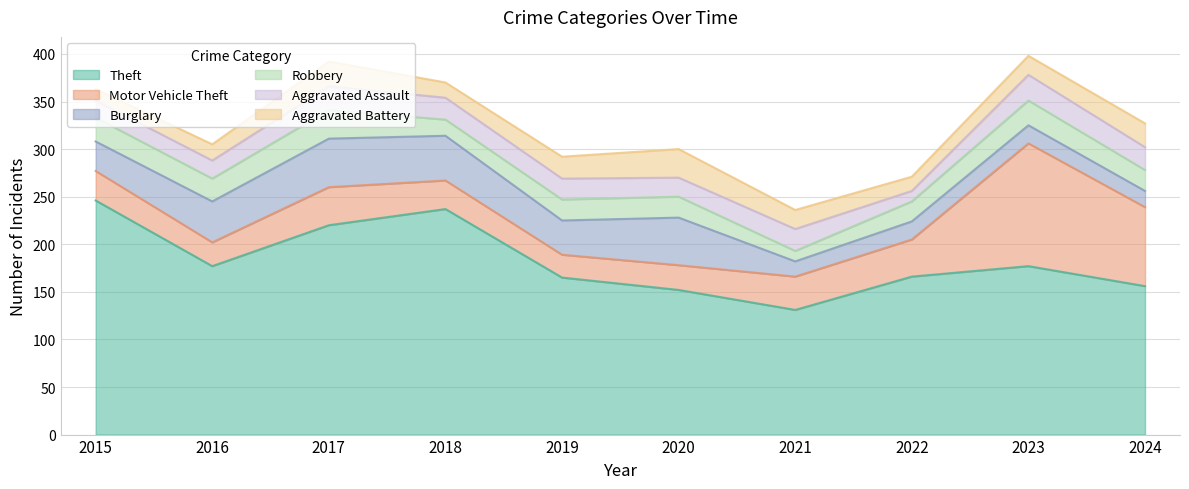

Between 2015 and 2019, which series saw the biggest shift?

Theft